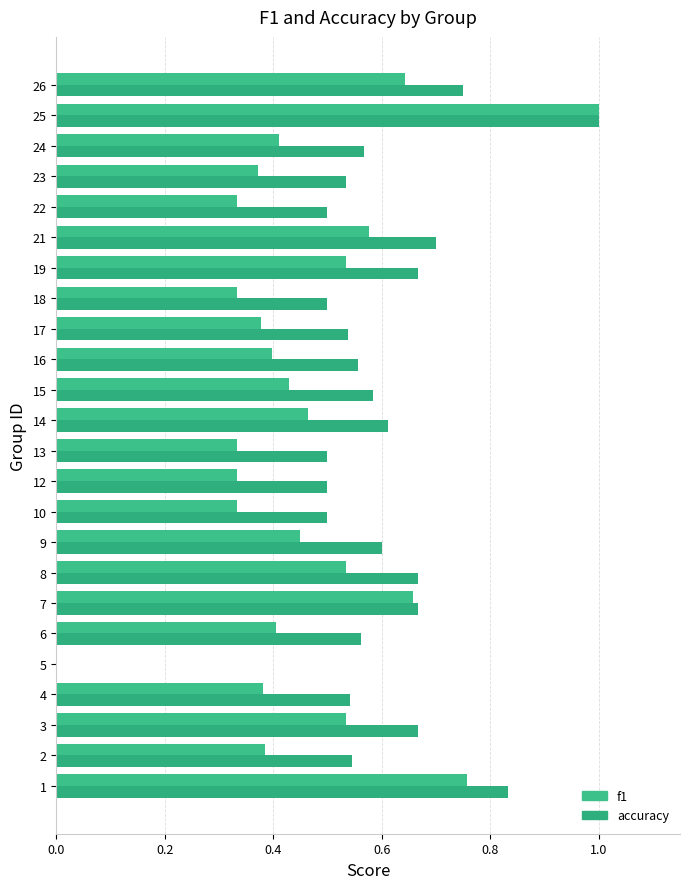

What is the value of the accuracy bar at the 23rd from the left?

1.0